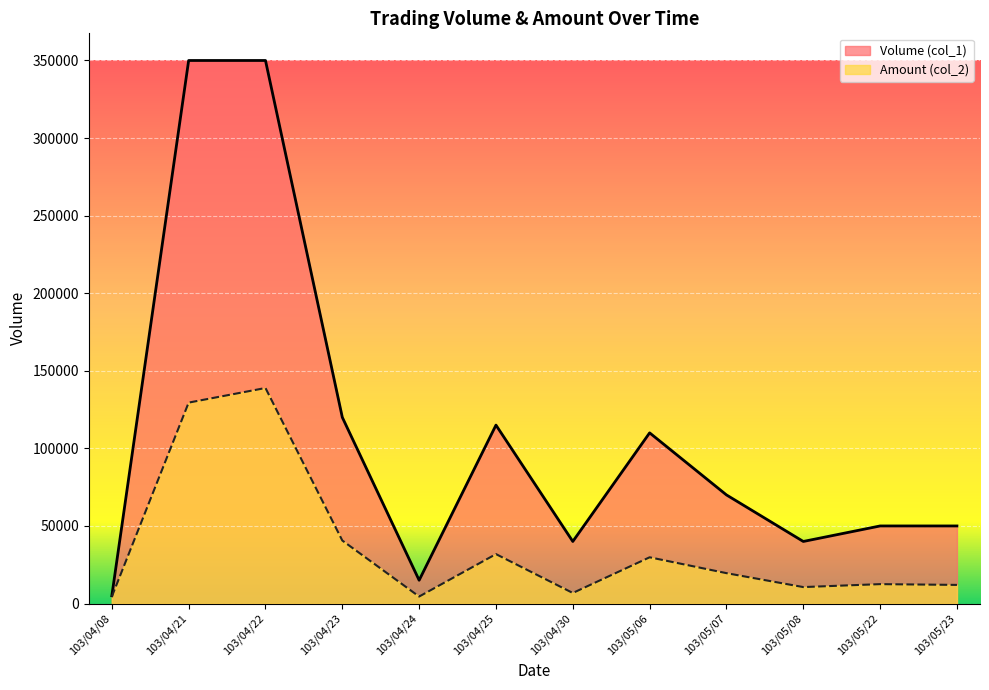

Is the value of Volume (col_1) at 103/05/23 greater than the value of Amount (col_2) at 103/04/30?

Yes